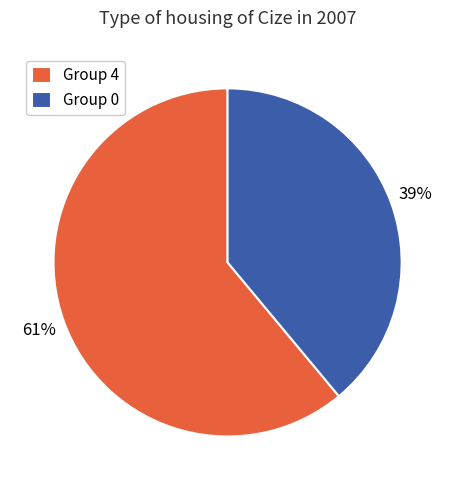

Do Group 0 and Group 4 together represent more than half of the pie?

Yes